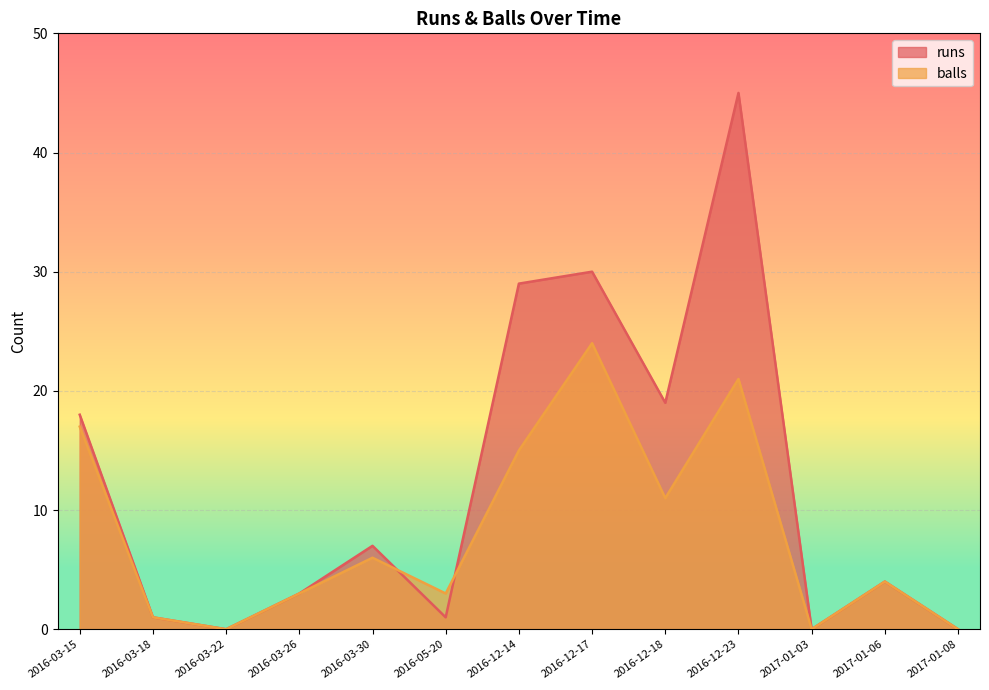

How many intersections are there between balls and runs?

2